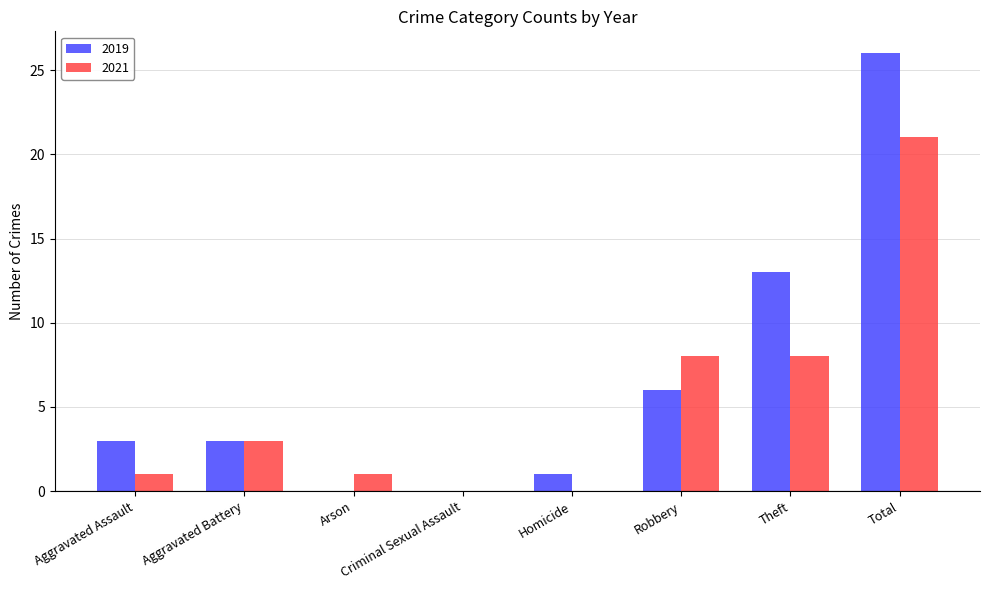

How many categories are shown in the chart?

8